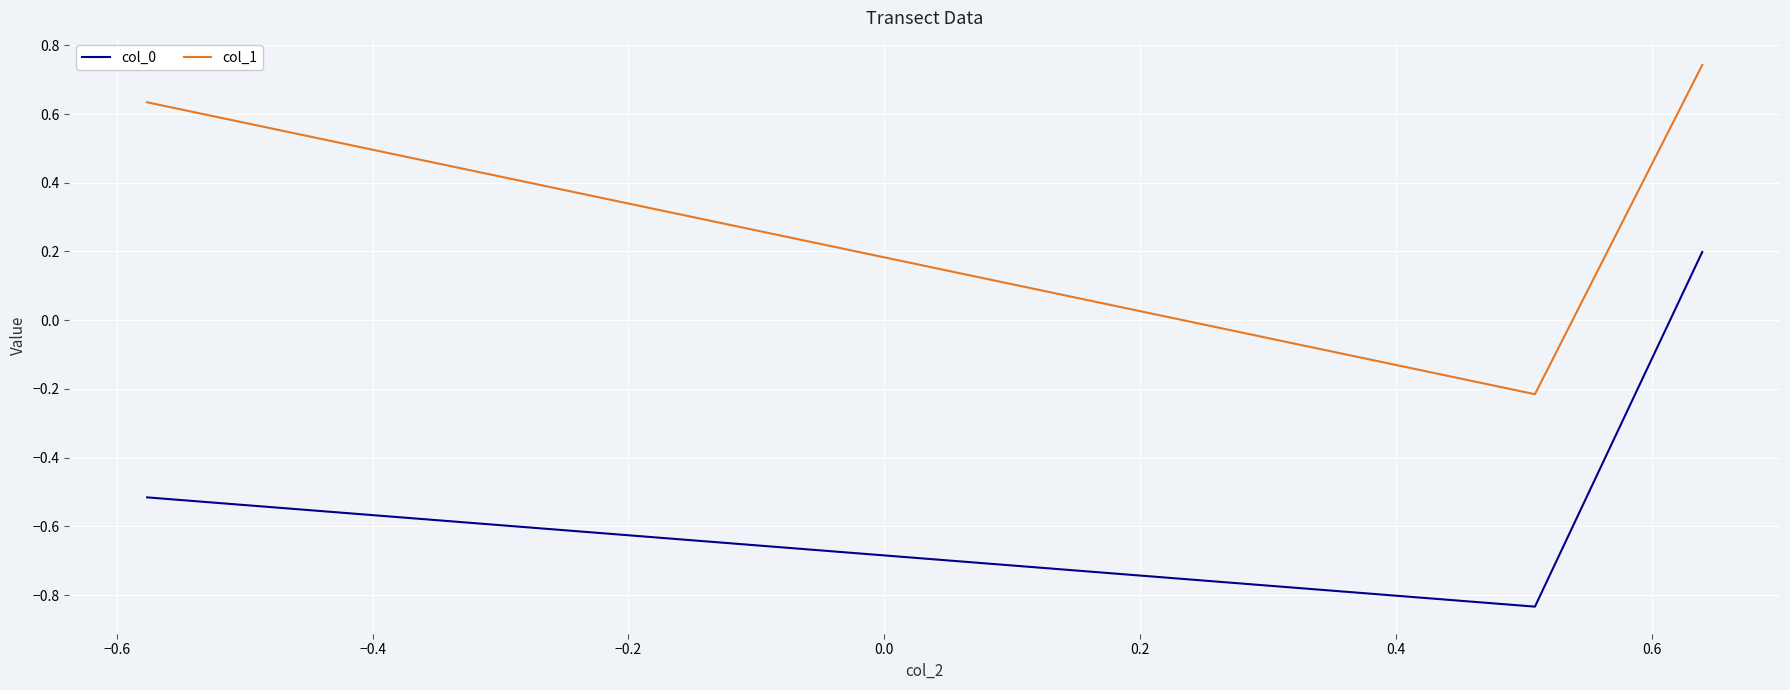

Rank the series by their average value, from lowest to highest.

col_0, col_1